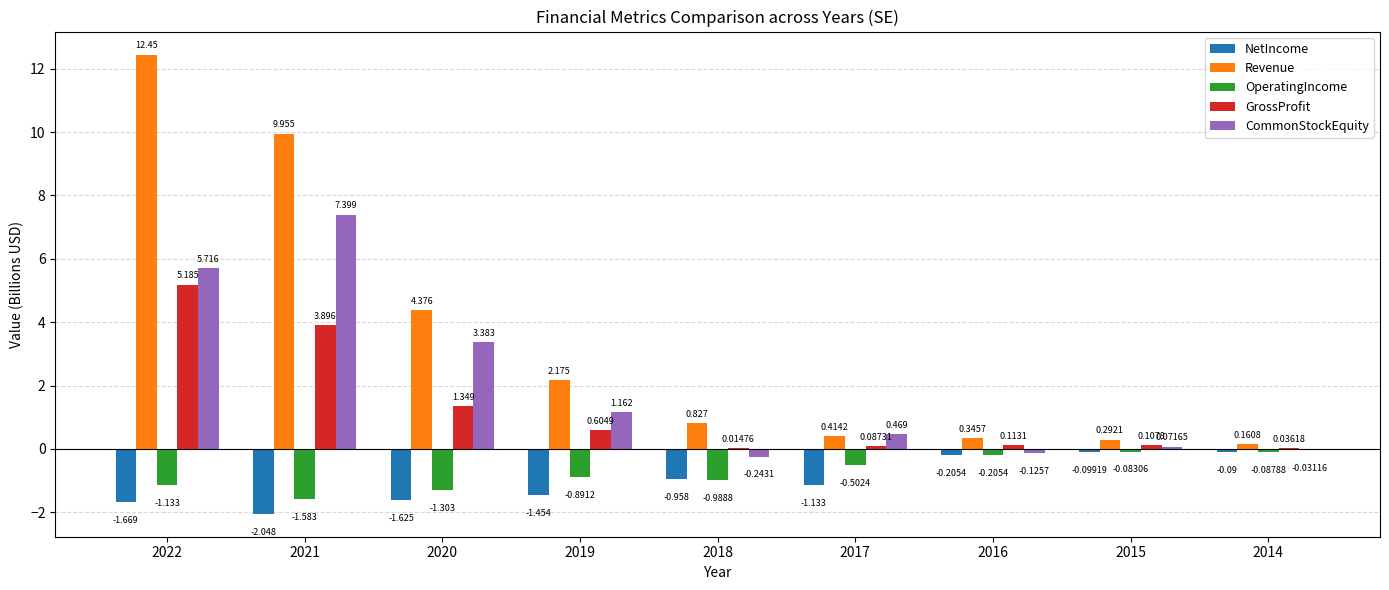

Is the value of CommonStockEquity at 2019 greater than the value of Revenue at 2017?

Yes